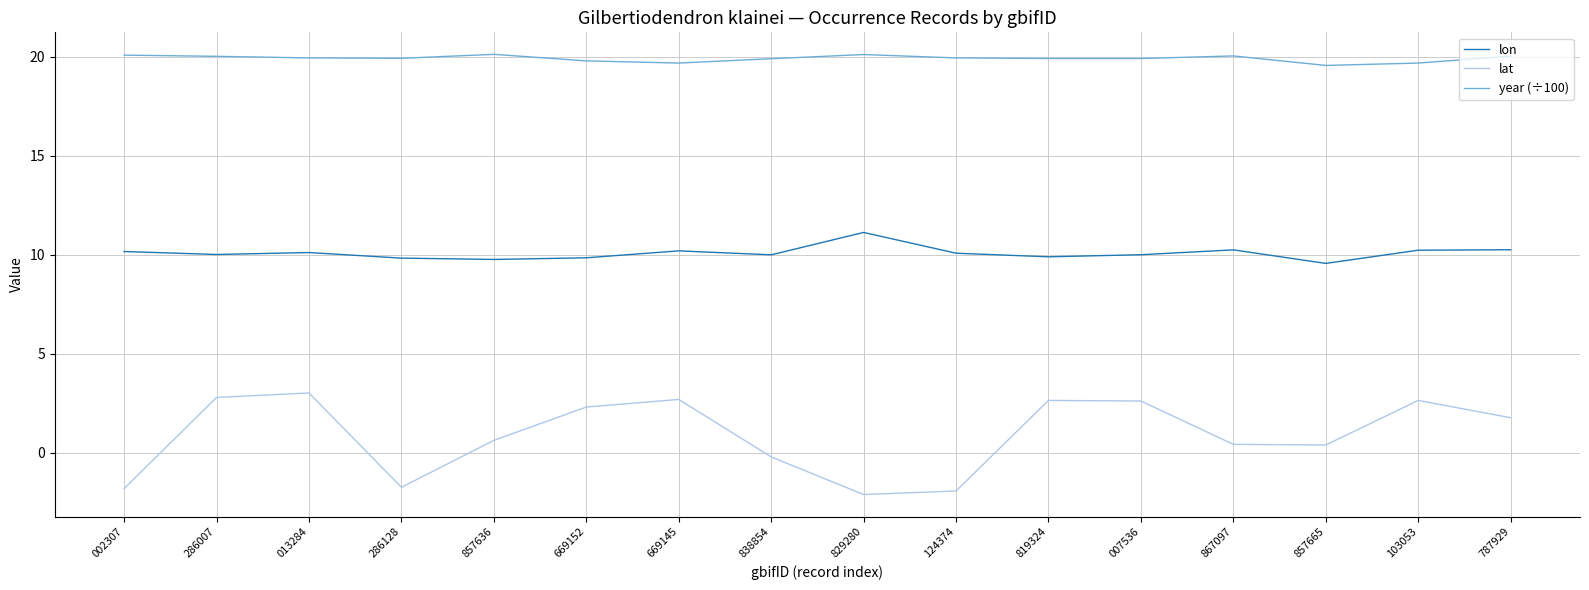

Where does the lon series first go above 10?

002307